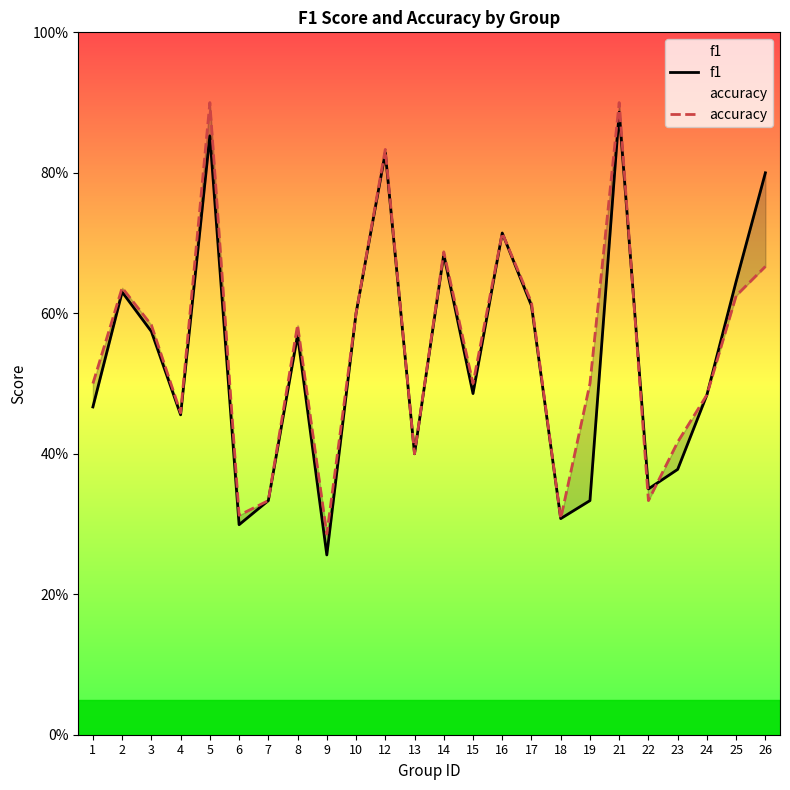

What is the sum of all f1 values?

12.9